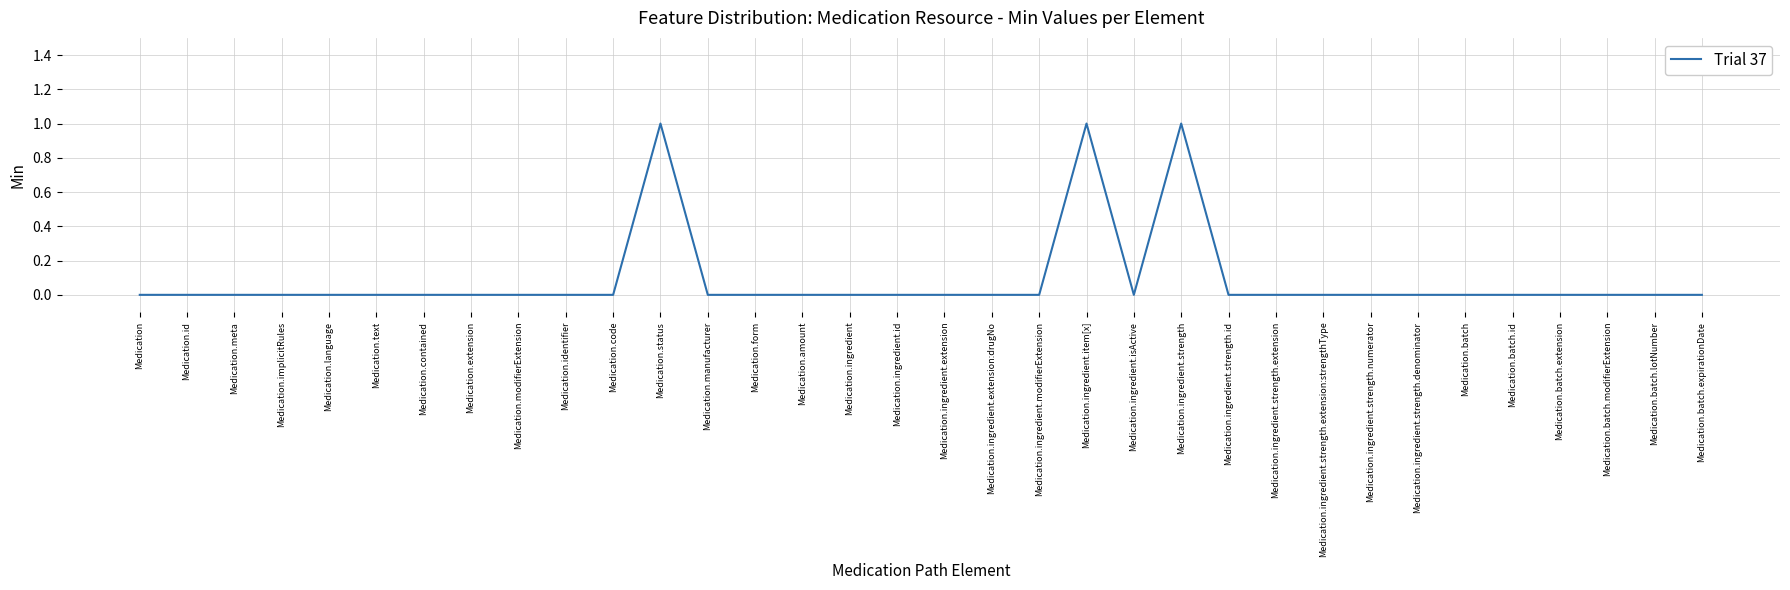

Reading left to right, extract all data points from this chart.

0	0	0	0	0	0	0	0	0	0	0	1	0	0	0	0	0	0	0	0	1	0	1	0	0	0	0	0	0	0	0	0	0	0